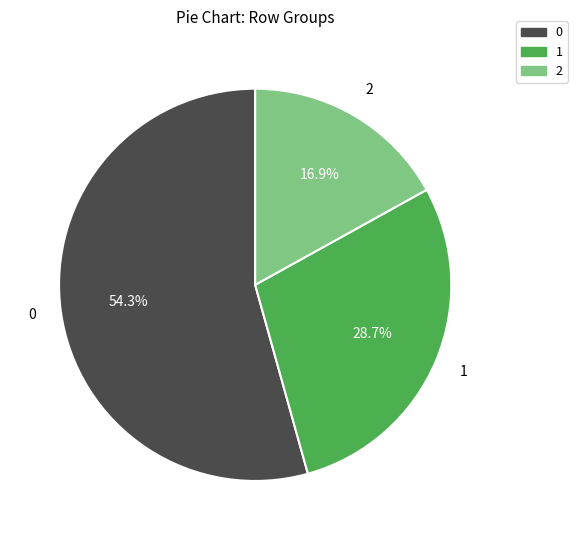

Does any single category account for the majority?

Yes